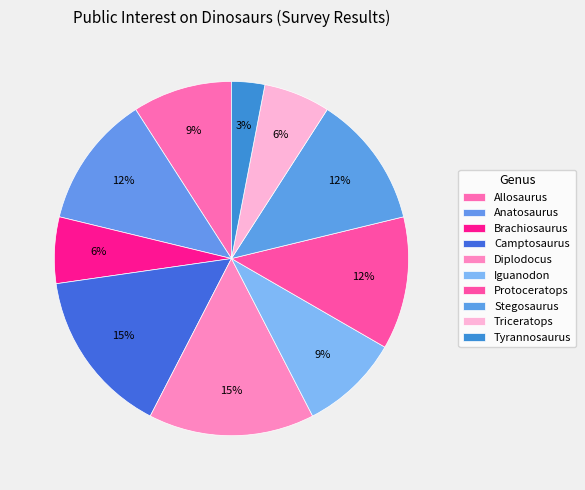

Does Camptosaurus account for over 50% of the chart?

No